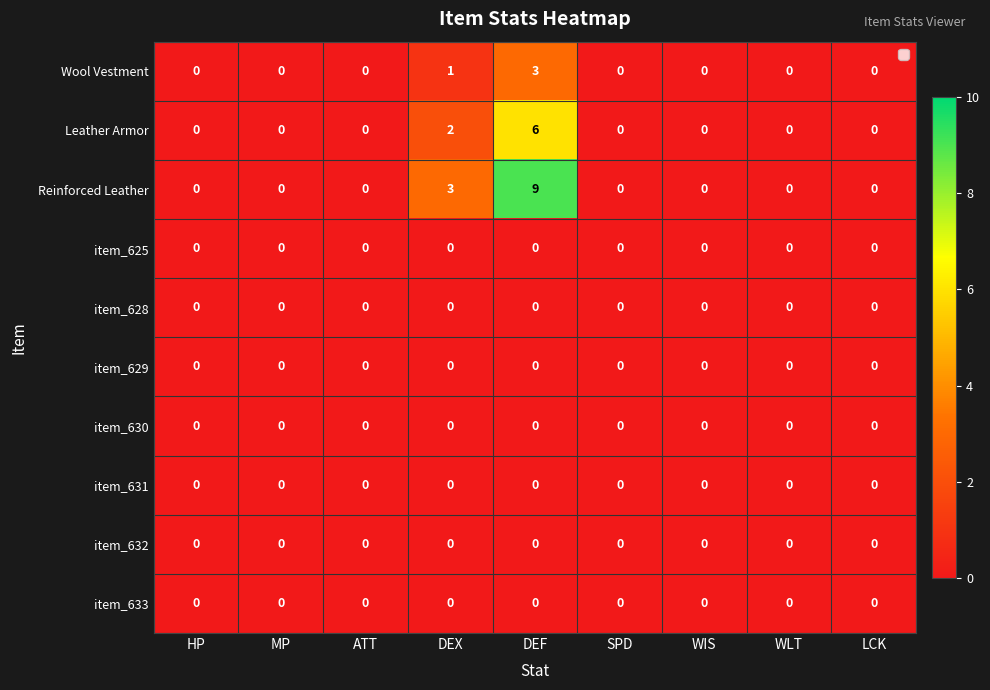

At how many categories does at least one series exceed 8?

1